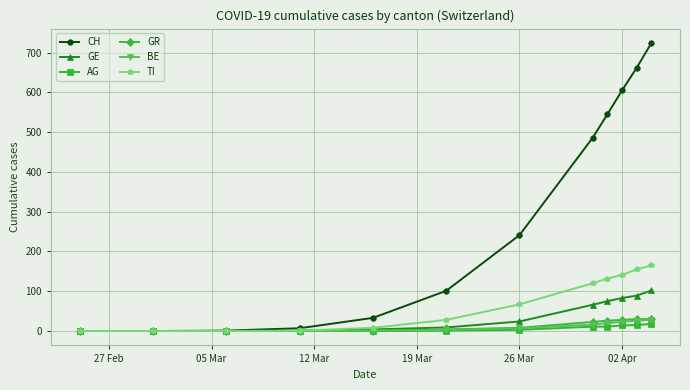

True or false: CH has more than 1 interior local peaks.

False